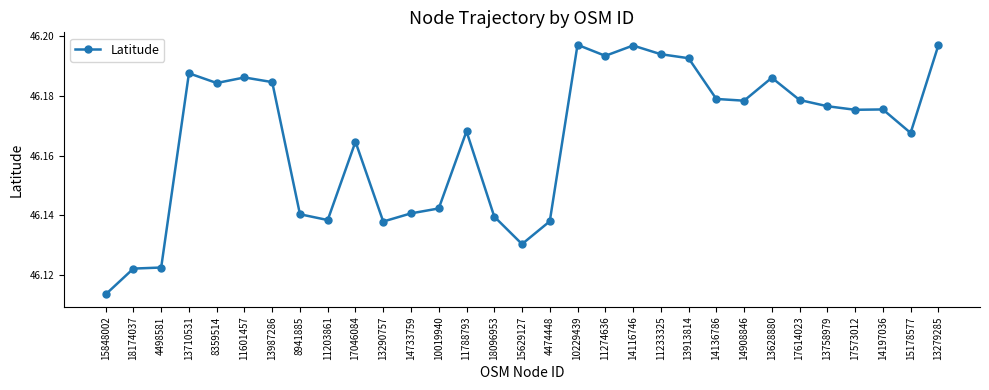

What is the difference between the second highest and minimum values?

0.1